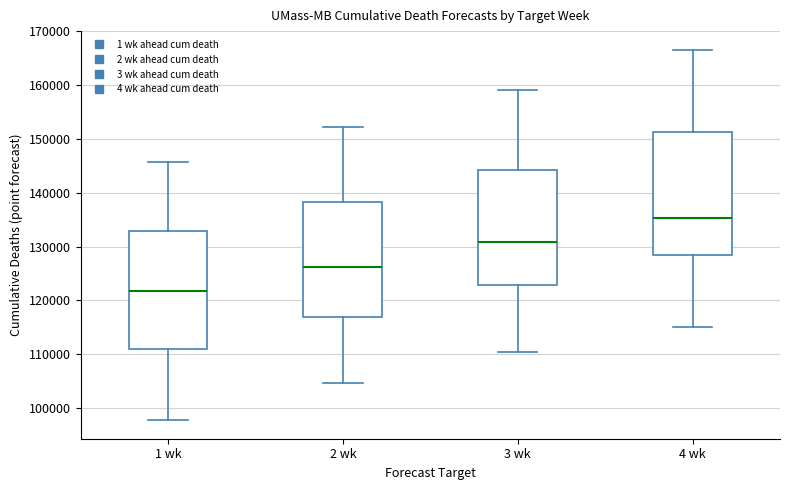

Reading left to right, transcribe this box plot: for each box, give where its median line is, the range the box spans, and where its two whiskers end, as read against the y-axis. The values are not printed on the chart, so give them approximately, as read against the axis.

1 wk: median 122000, box 111000 to 133000, whiskers 98000 to 146000
2 wk: median 126000, box 117000 to 138000, whiskers 105000 to 152000
3 wk: median 131000, box 123000 to 144000, whiskers 110000 to 159000
4 wk: median 135000, box 128000 to 151000, whiskers 115000 to 167000